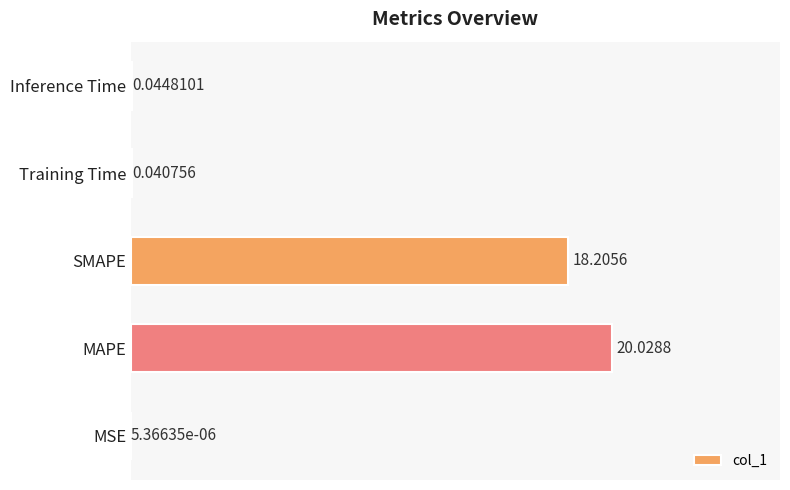

Where is the data nearest to the value 10?

SMAPE